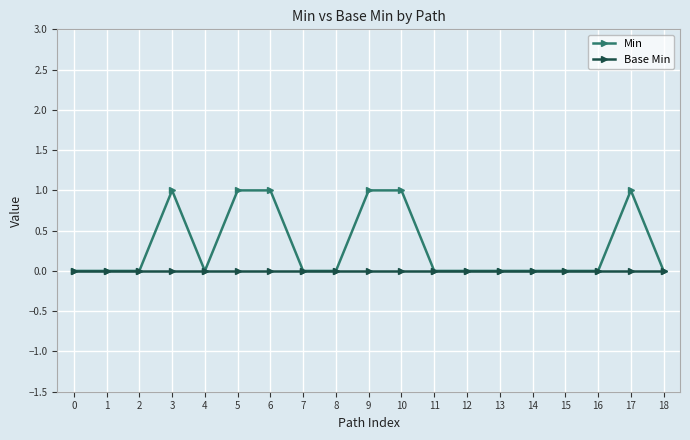

What is the difference between the maximum and second lowest values in the Min series?

1